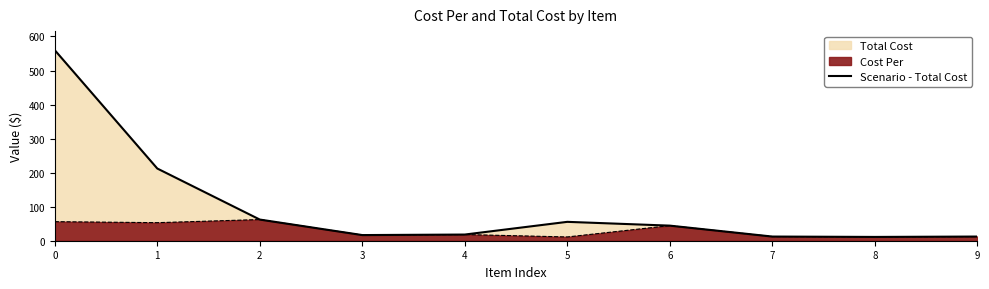

What is the difference between the maximum and minimum values?

548.6